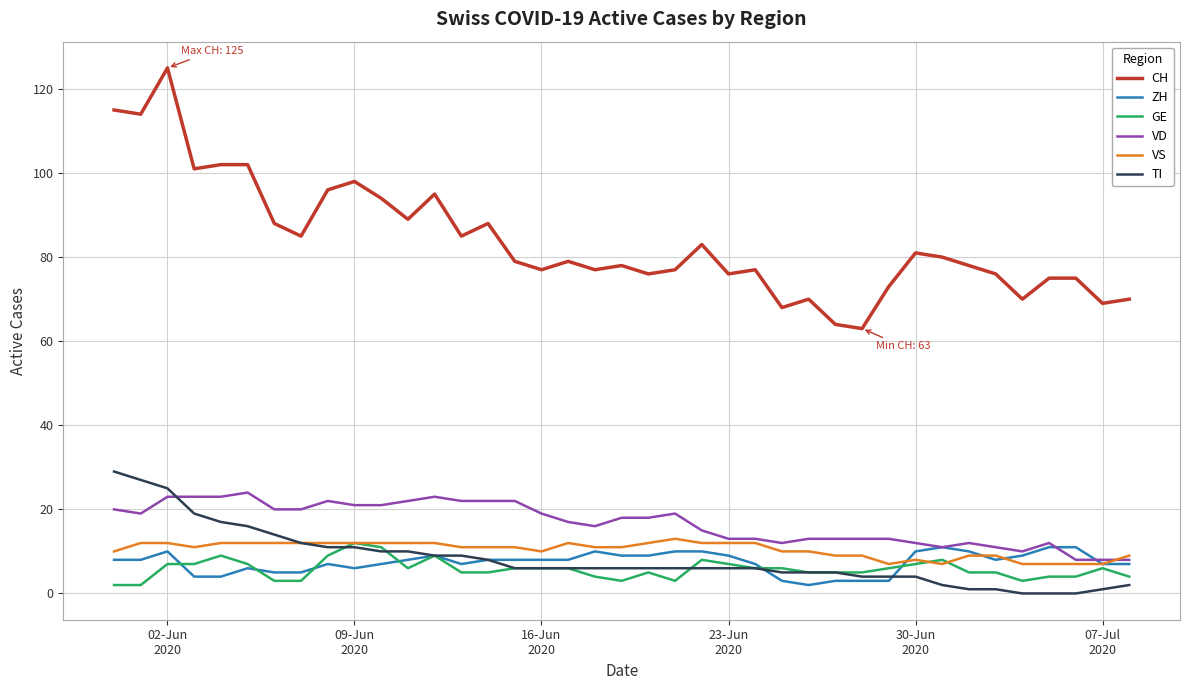

Which series has the widest spread of values?

CH